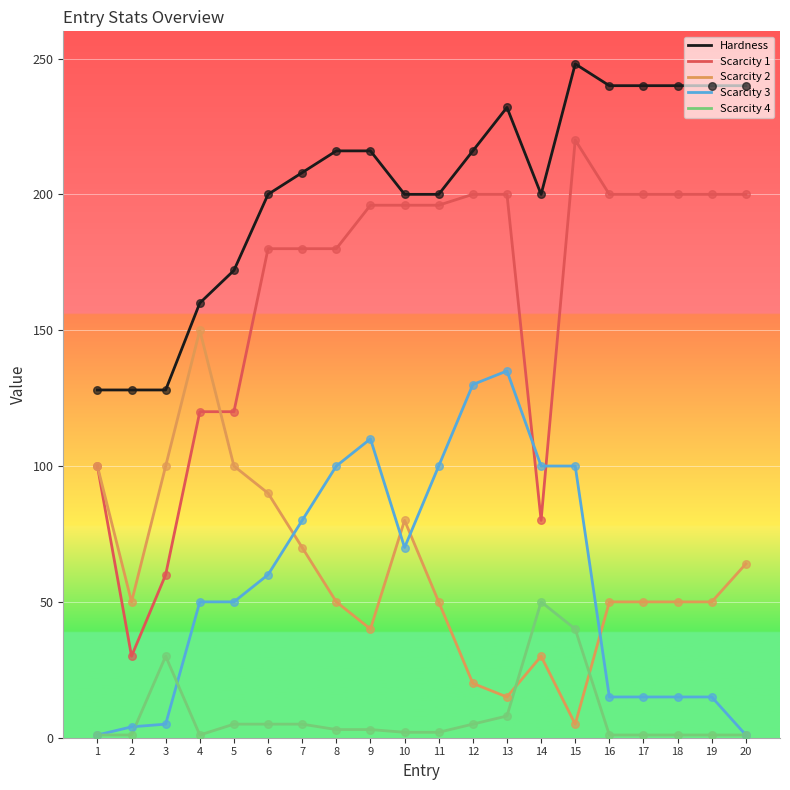

What is the total value across all series at 6?

535